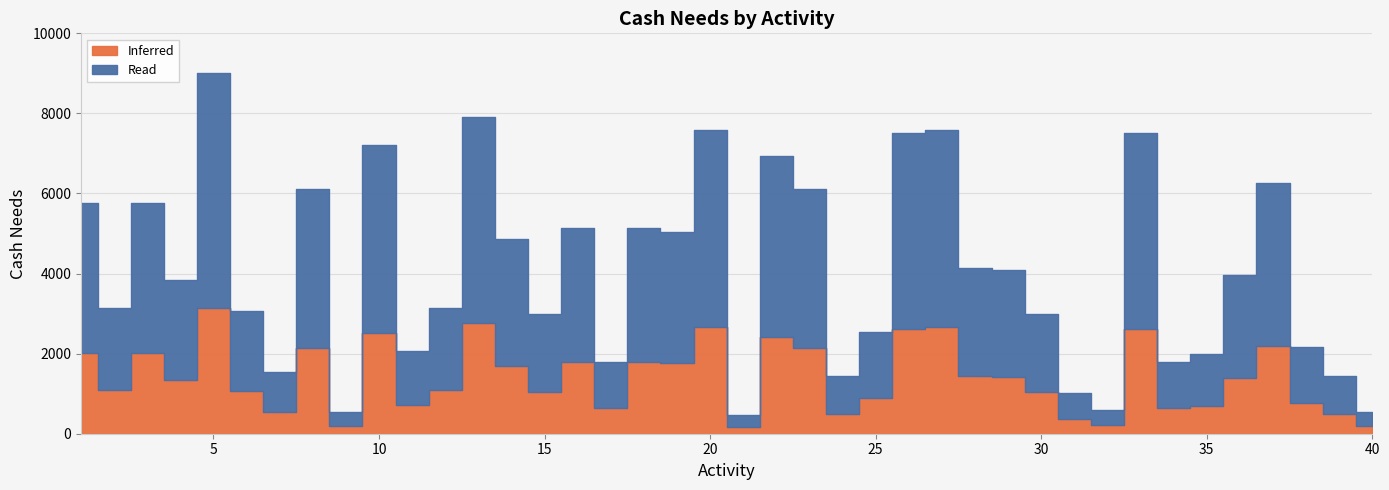

Count the number of categories in the chart.

40